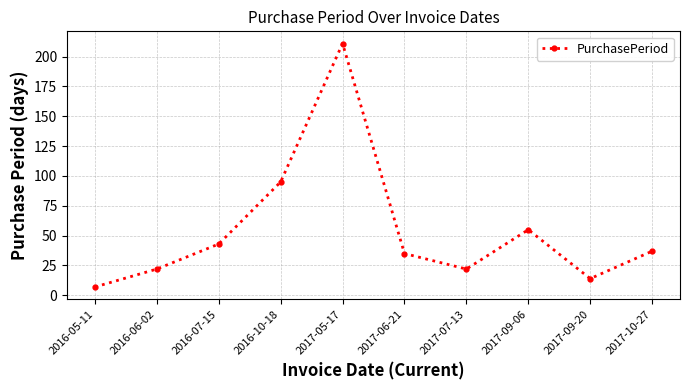

What is the difference between the second highest and second lowest values?

81